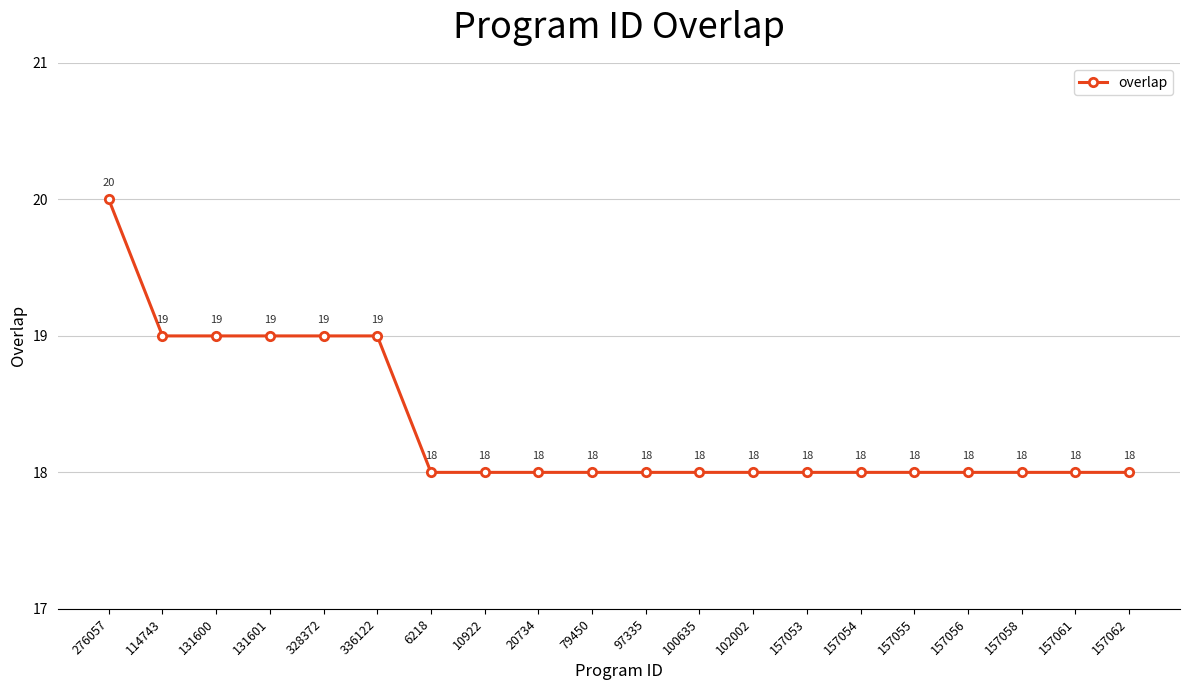

What is the ratio of the value at 20734 to the value at 157056?

1.0